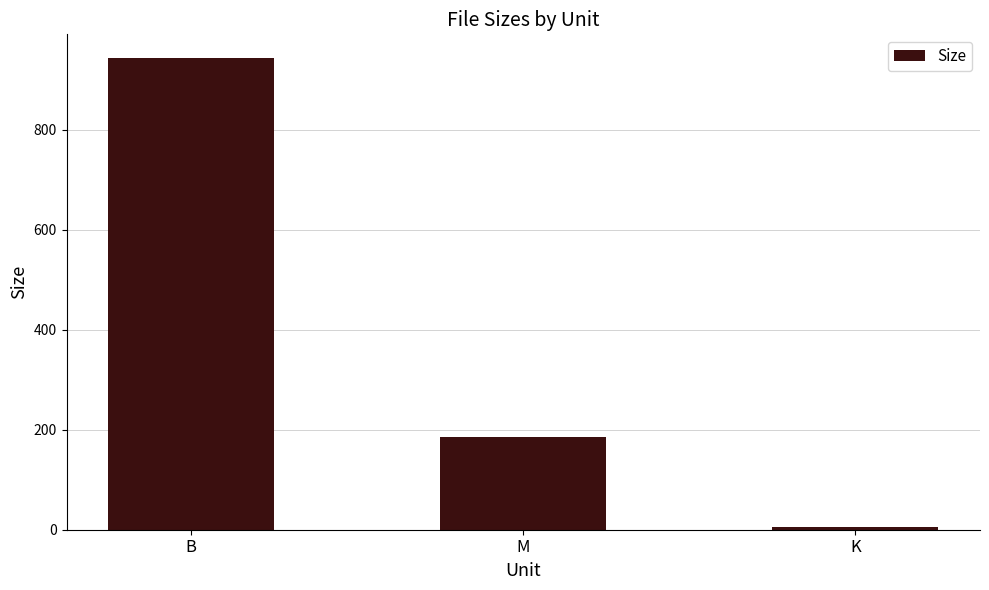

What is the value of the 3rd bar from the left?

4.7